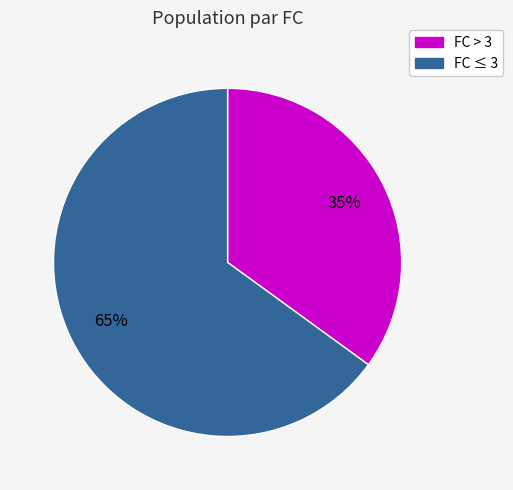

To the nearest percent, what is the difference between the largest and smallest slice percentages?

30%